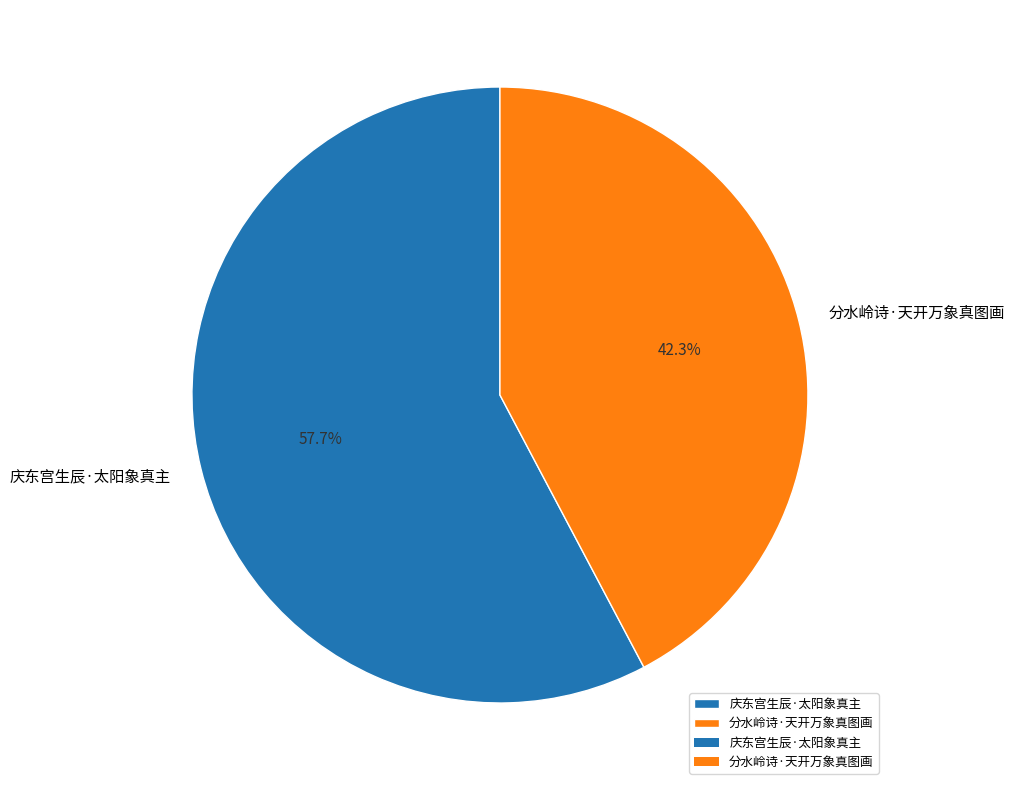

Does 分水岭诗·天开万象真图画 account for over 50% of the chart?

No